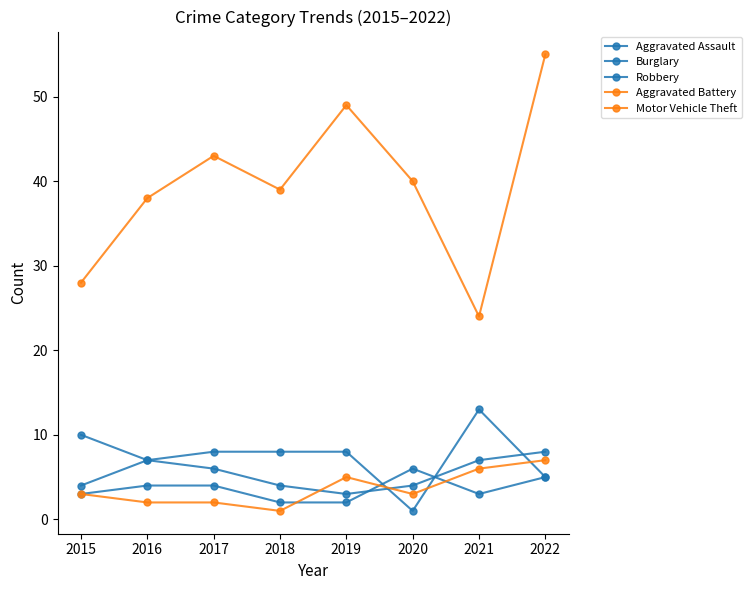

Count the number of data series in this chart.

5